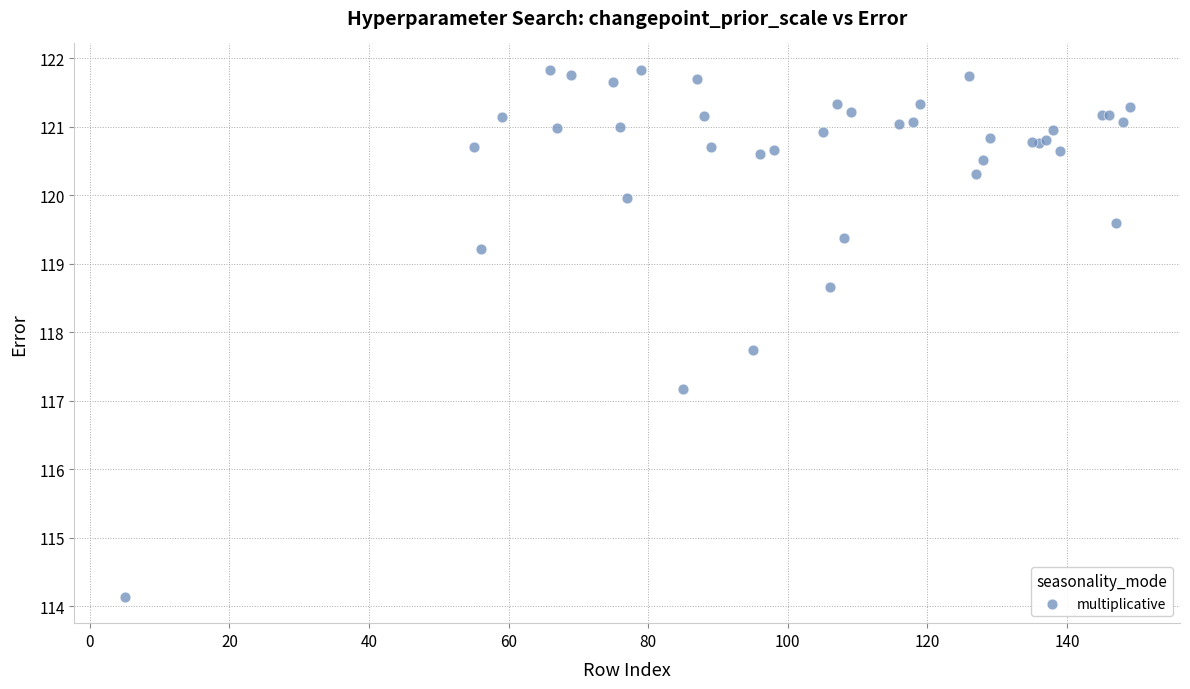

What Y value in the scatter plot is closest to 117?

117.2